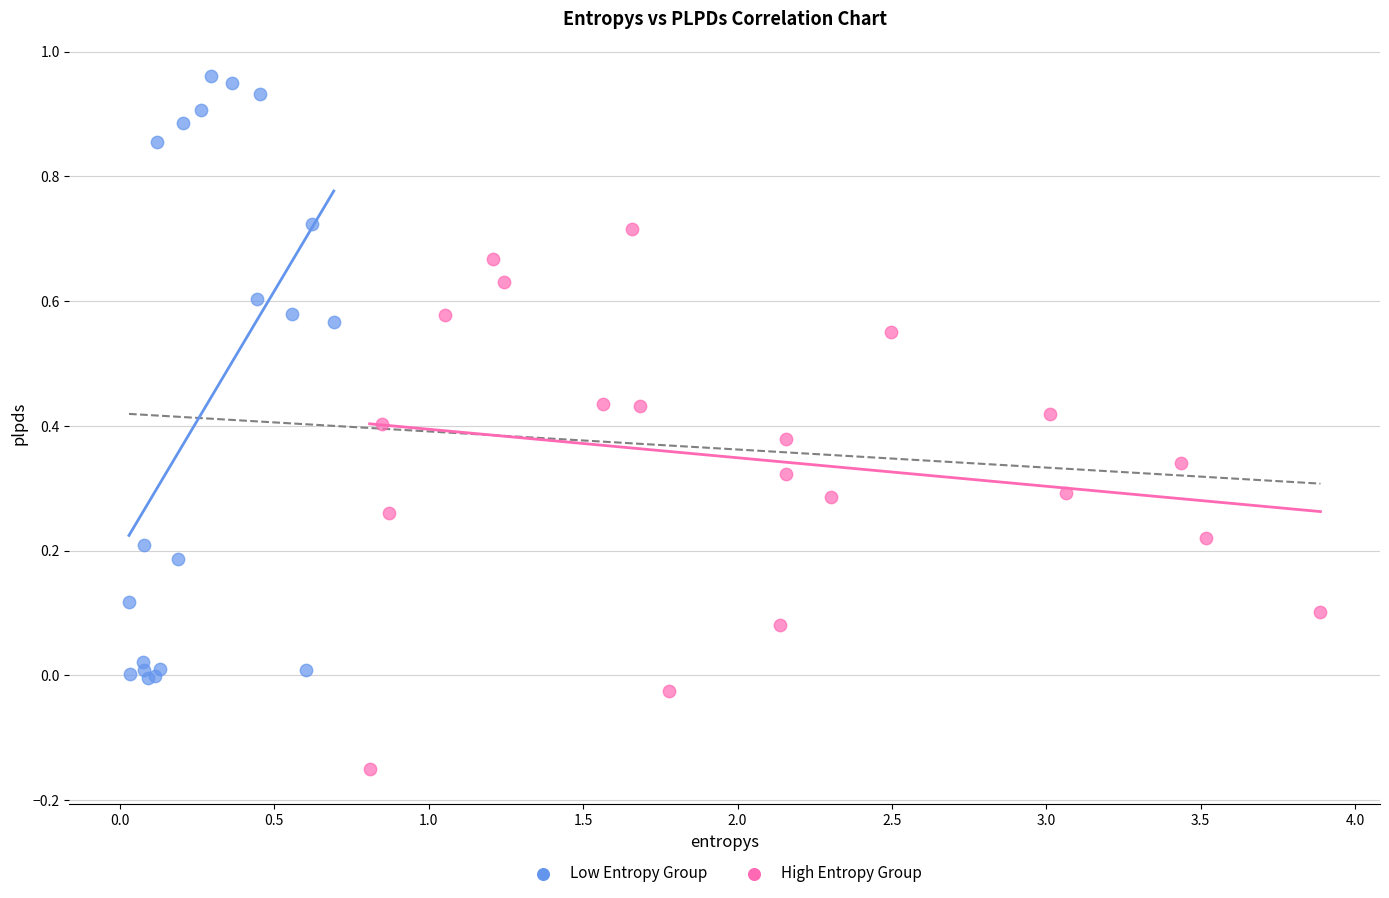

What are all the series names shown in the legend?

Low Entropy Group, High Entropy Group